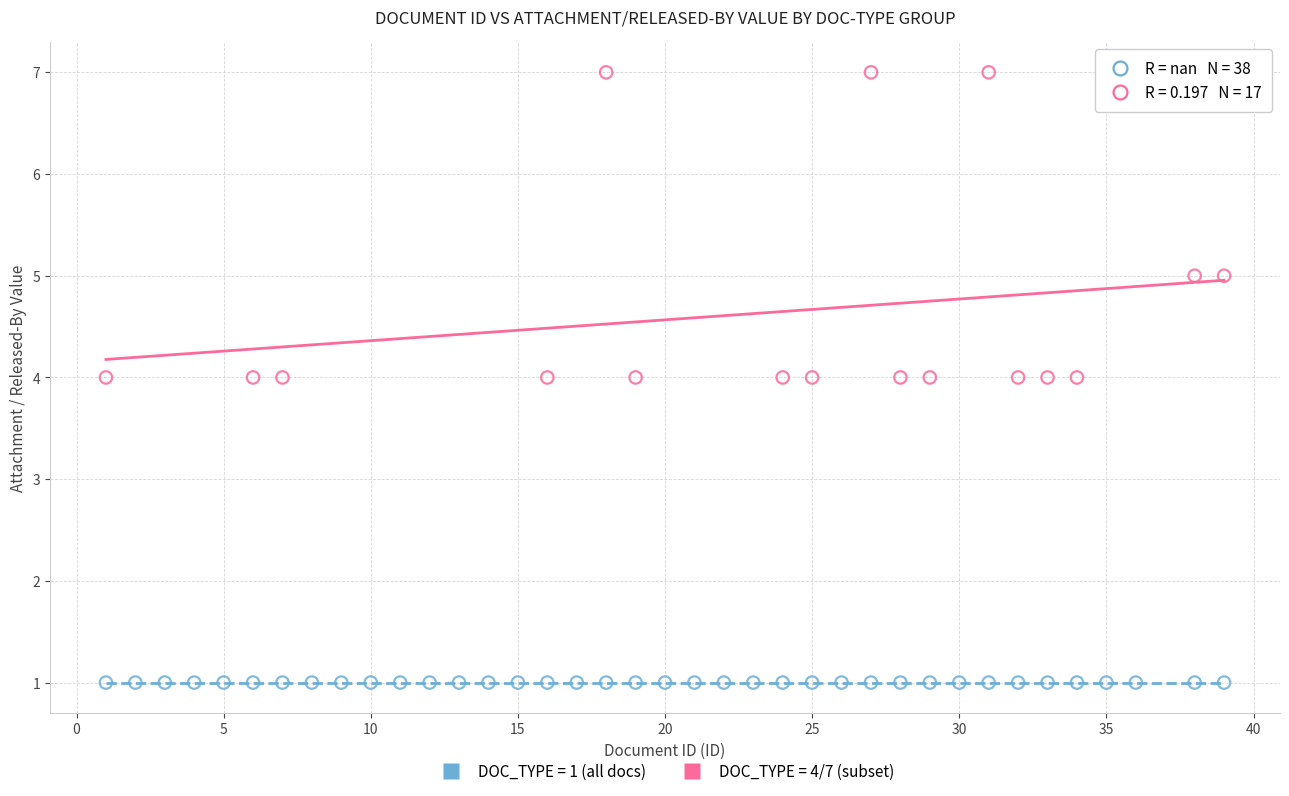

Which series contains the highest Y value?

DOC_TYPE = 4/7 (subset)